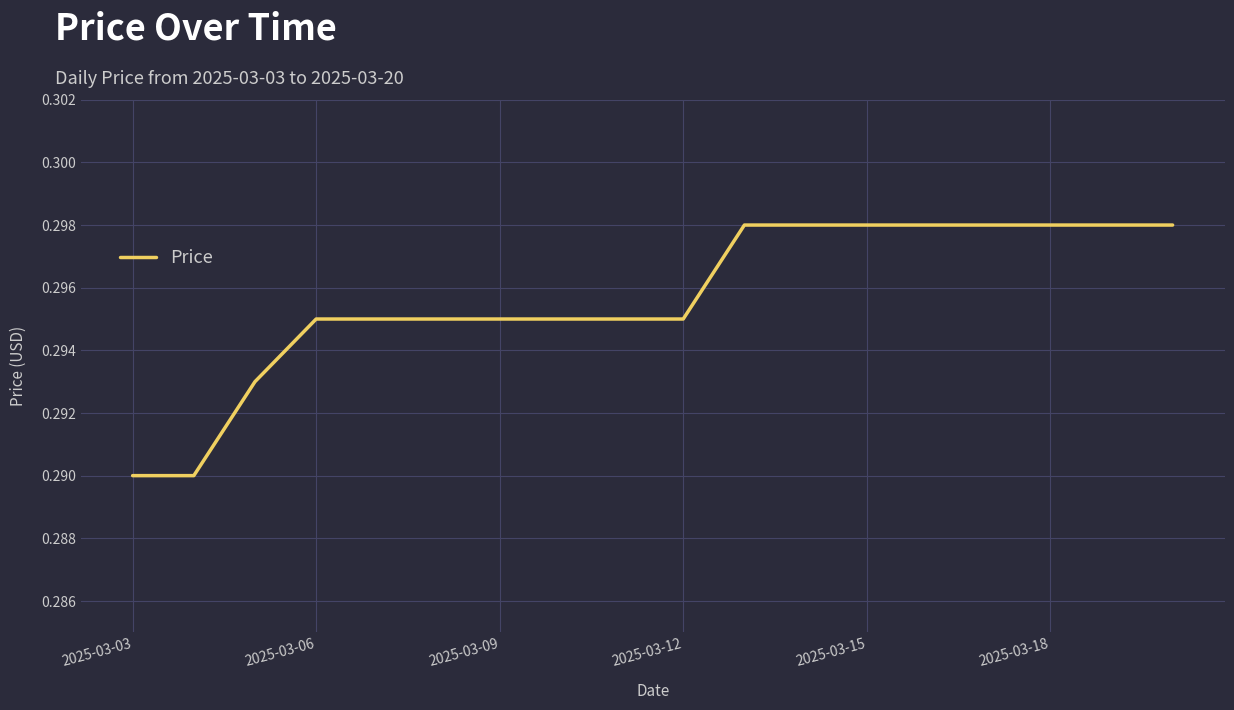

Reading left to right, transcribe all the data shown in this chart.

0.3	0.3	0.3	0.3	0.3	0.3	0.3	0.3	0.3	0.3	0.3	0.3	0.3	0.3	0.3	0.3	0.3	0.3